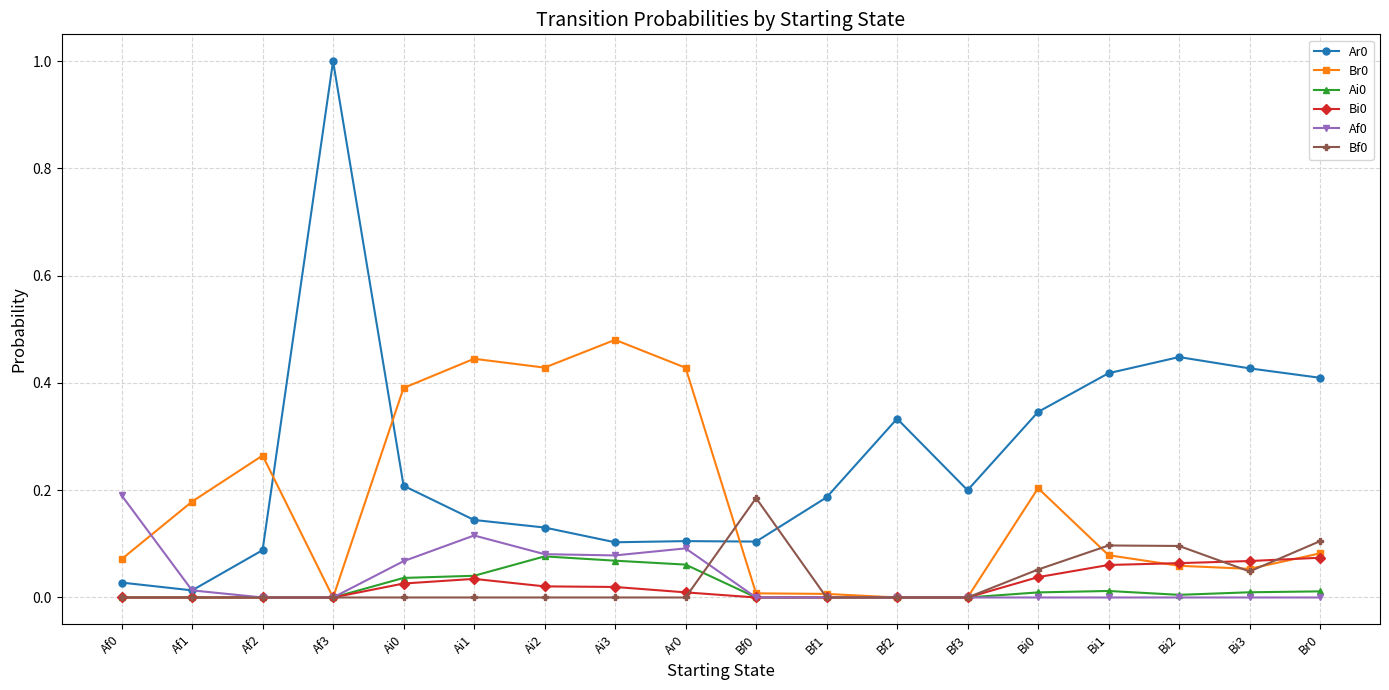

What is the label of the 17th point from the left?

Bi3